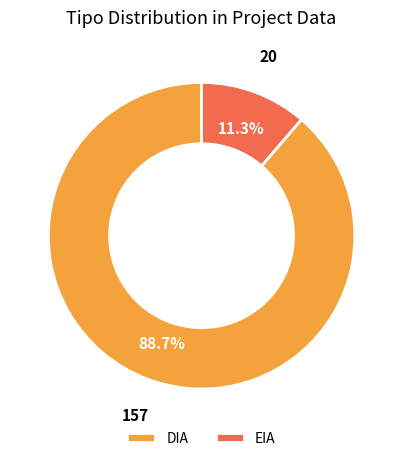

Is it true that EIA is 11% of the pie?

True